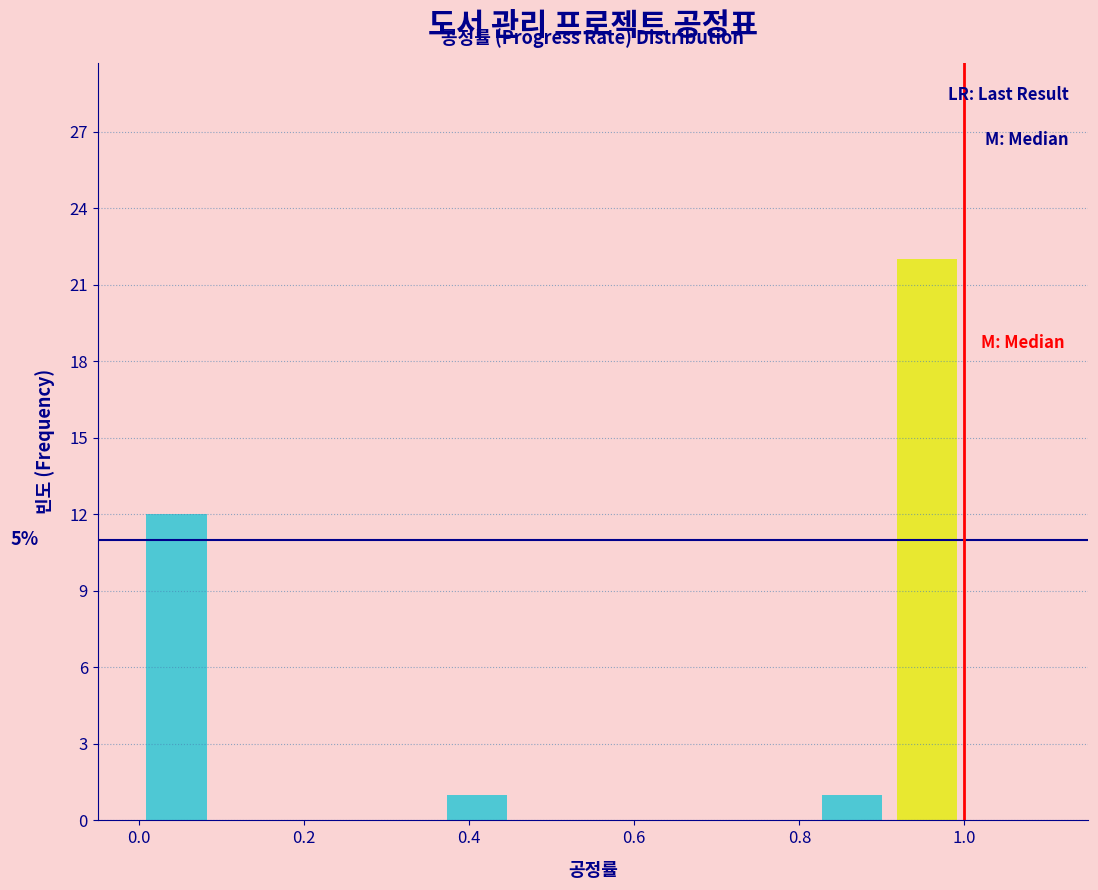

Over which range of the x-axis is the bar tallest?

0.90 to 1.00